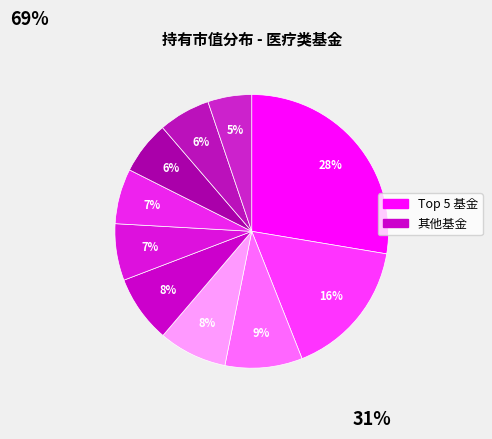

Count the number of slices in the pie.

10